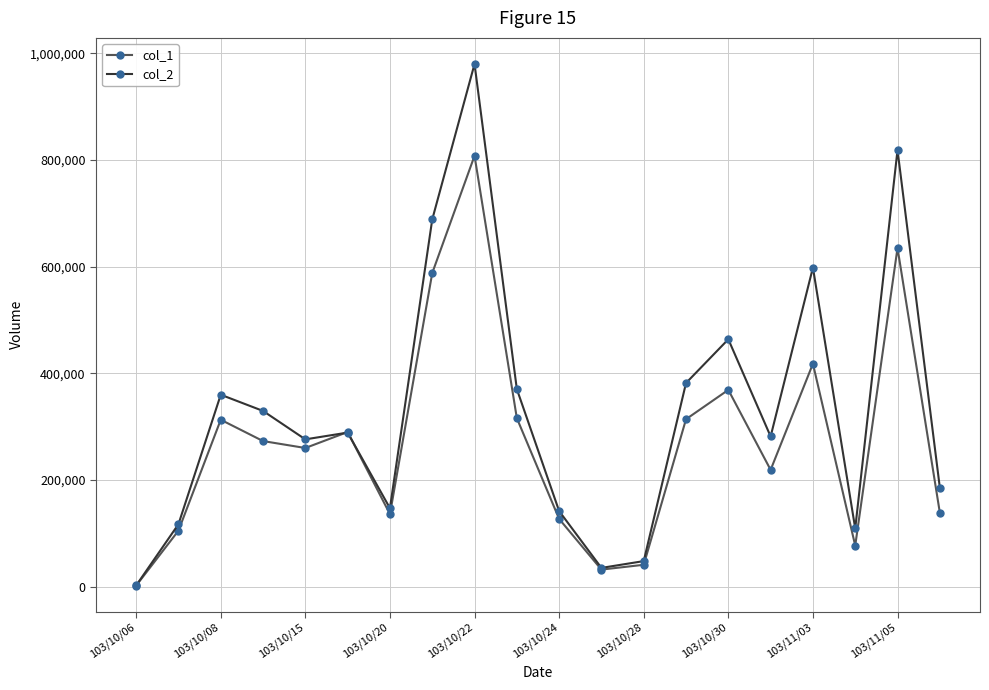

Which series has the largest total across all categories?

col_2